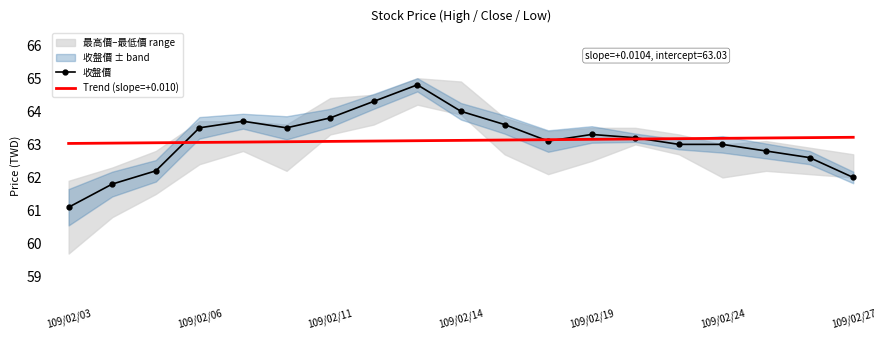

At which label does 收盤價 first exceed 63?

109/02/06